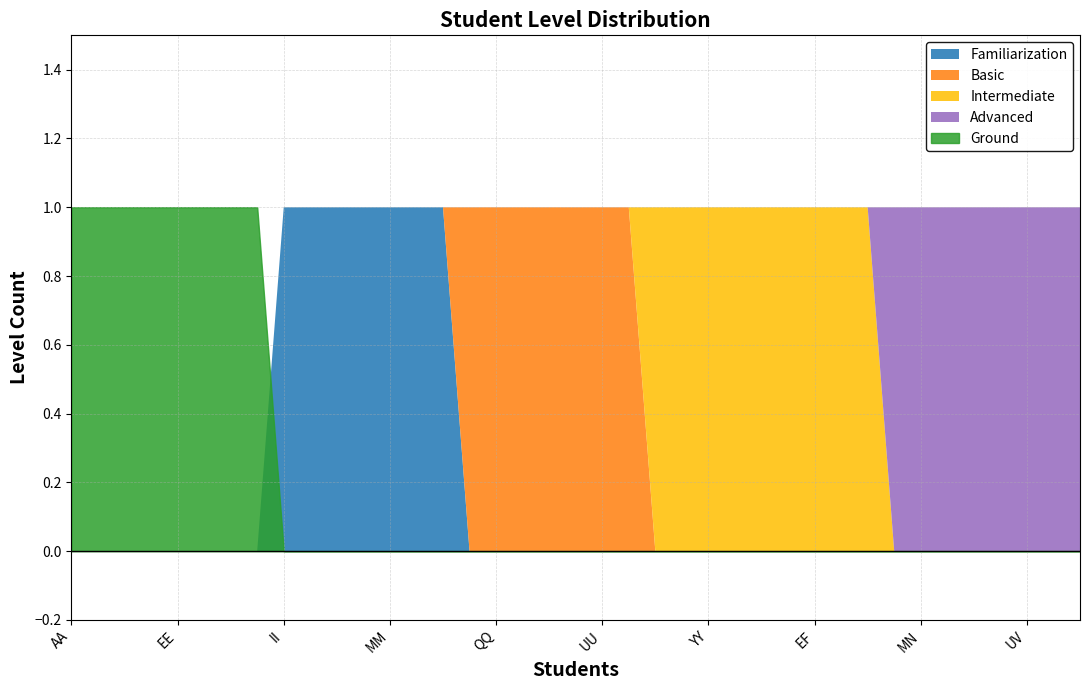

True or false: Basic has a value of 0 at BB.

False